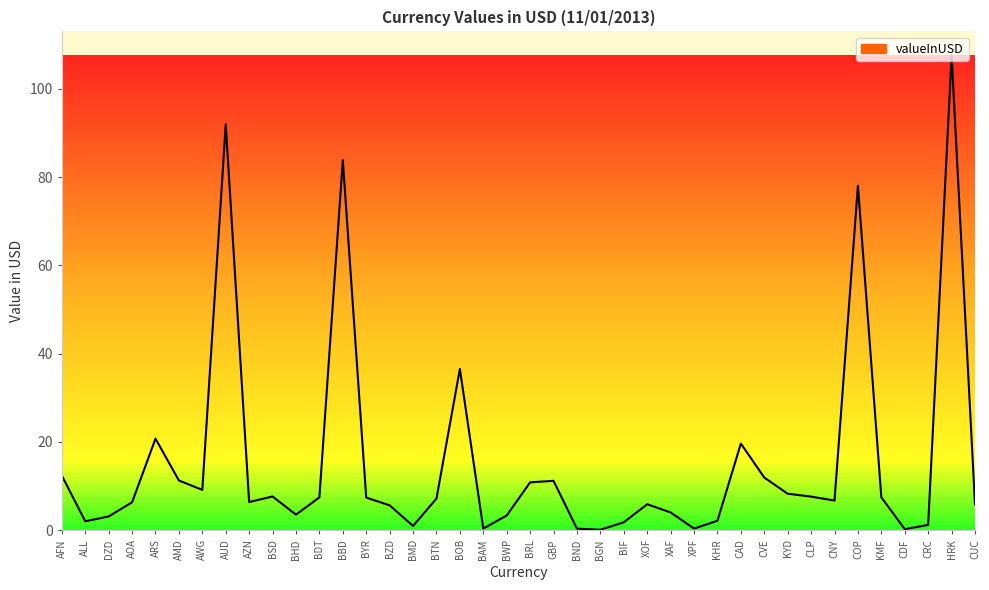

What position from the right is BGN?

17